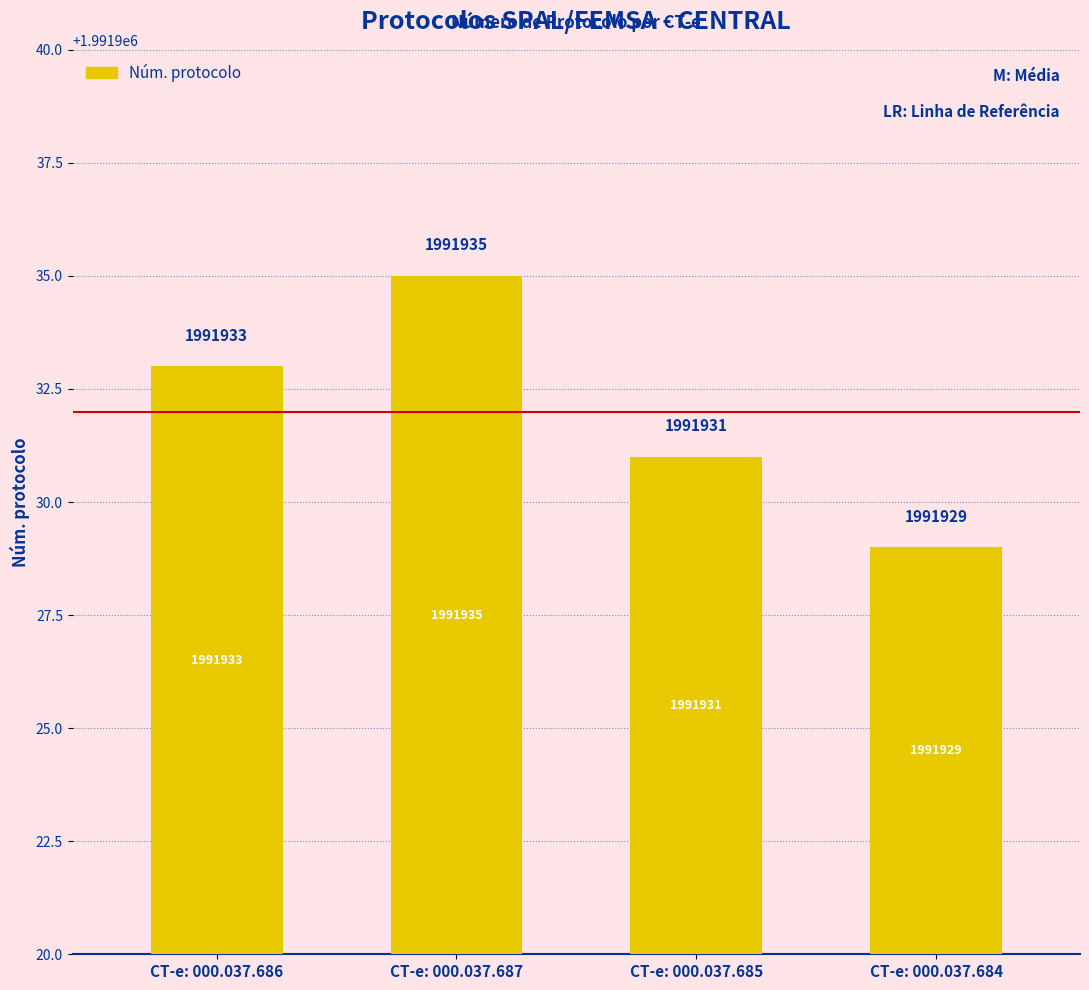

What is the difference between the values at CT-e: 000.037.687 and CT-e: 000.037.686?

2